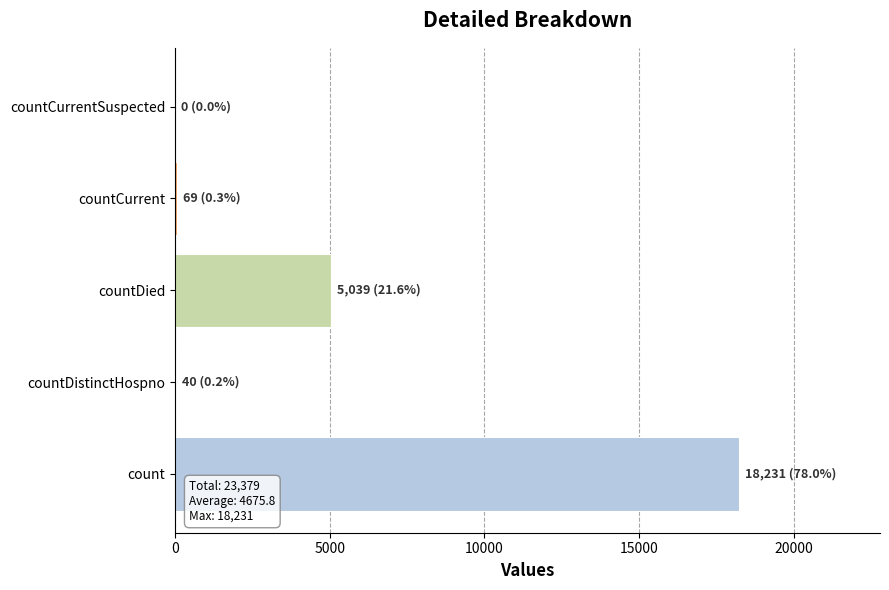

How many data points does each series have?

5